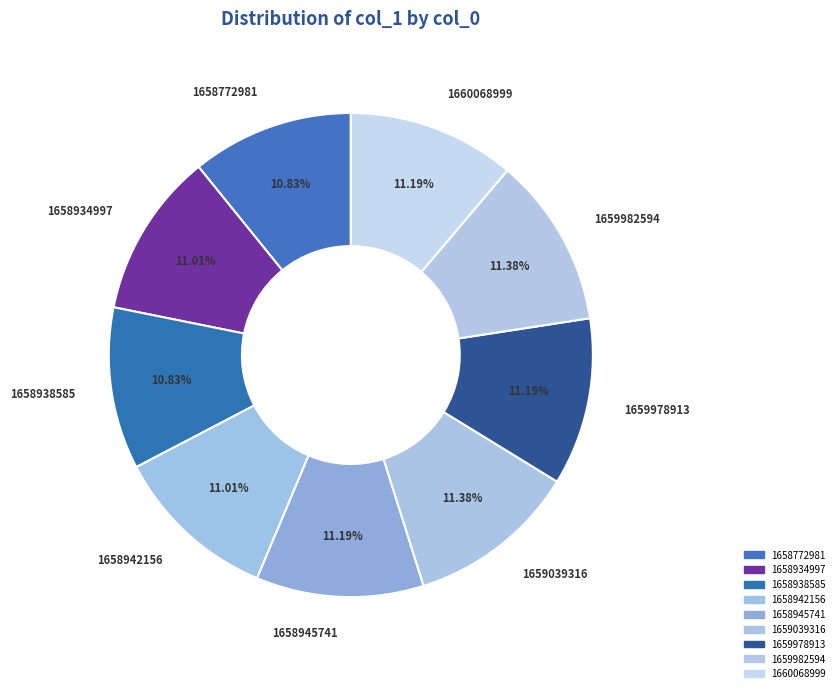

To the nearest percent, what is the difference between the largest and smallest slice percentages?

1%